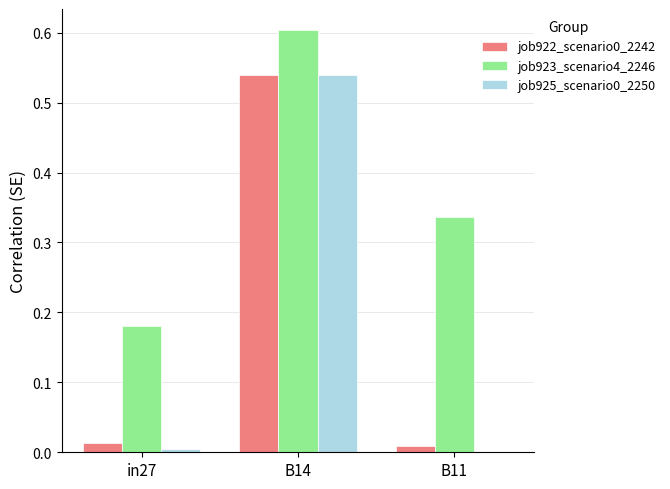

Which category has the highest value in the job923_scenario4_2246 series?

B14